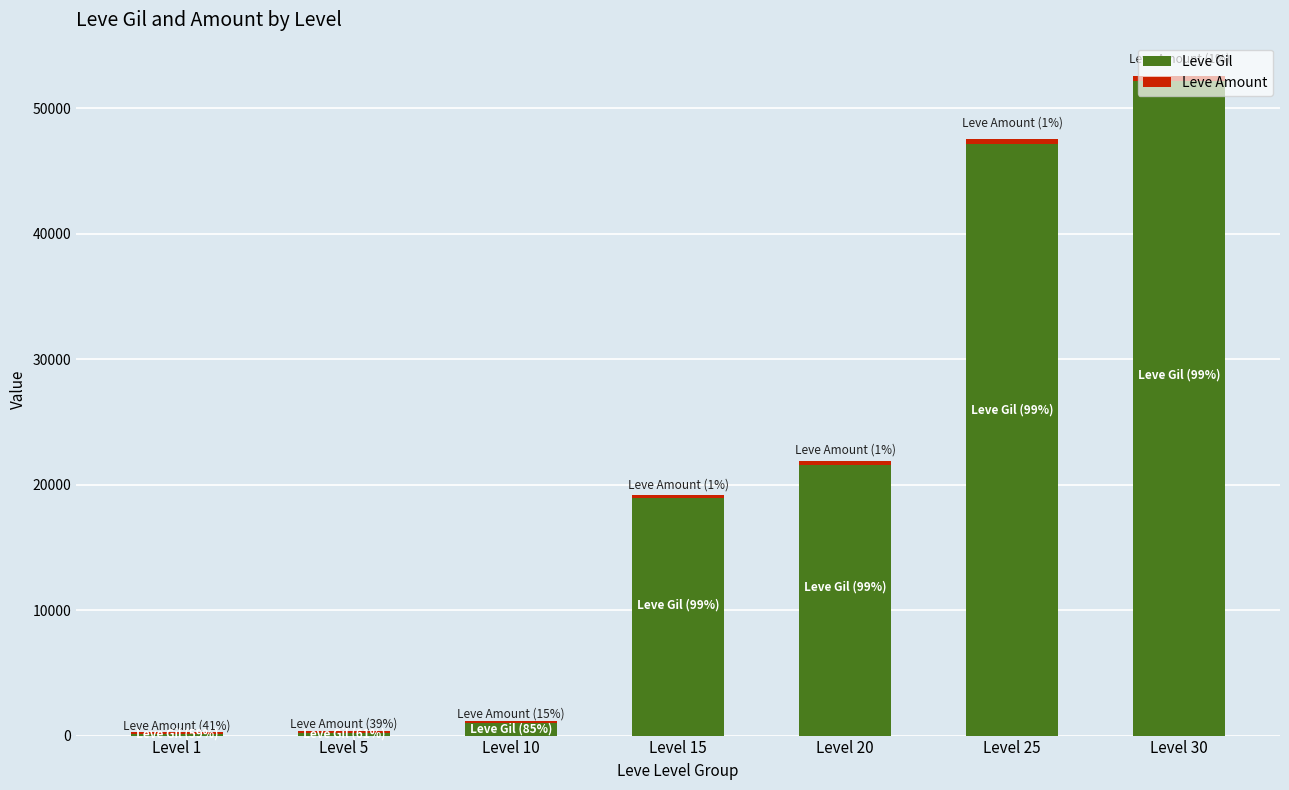

At which label is Leve Gil closest to 26190?

Level 20